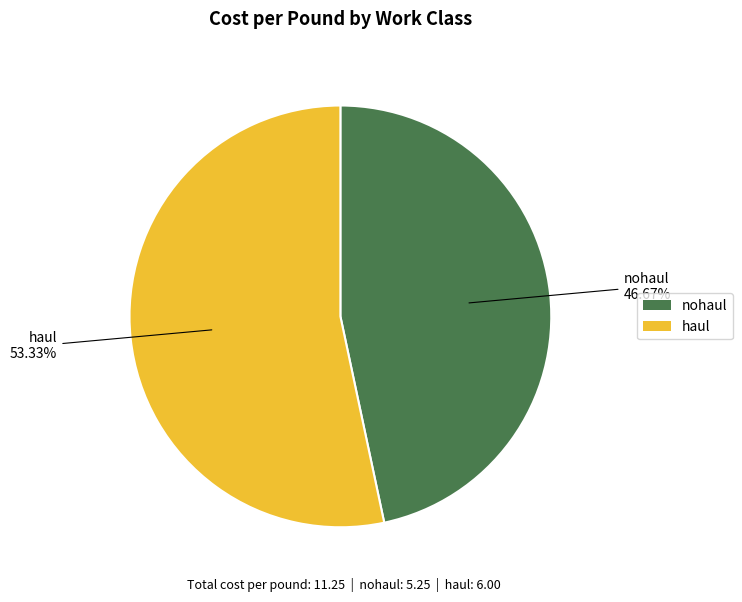

Is it true that haul is 45% of the pie?

False